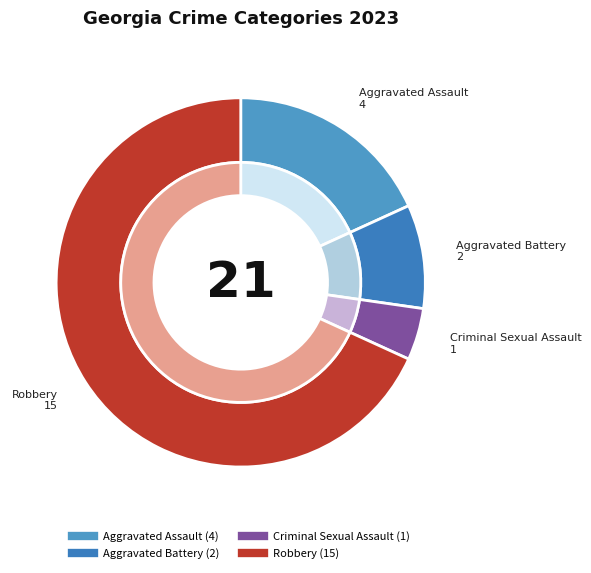

Do Aggravated Assault and Aggravated Battery together represent more than half of the pie?

No